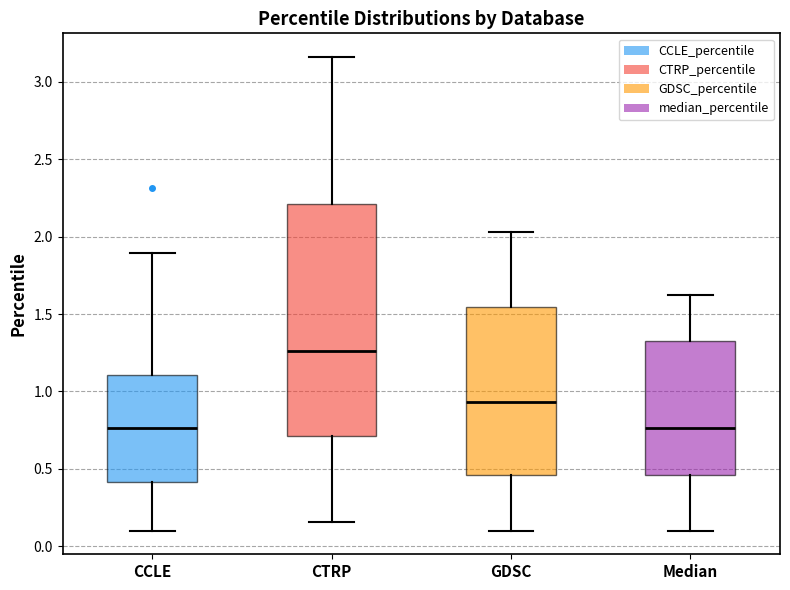

Which box has the highest median line?

CTRP